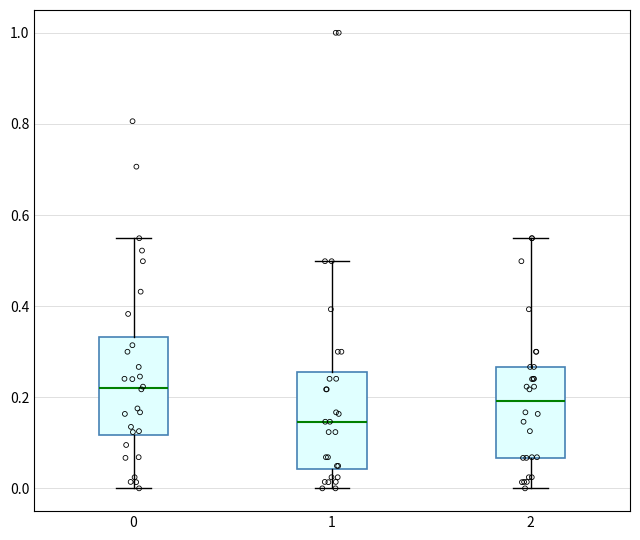

Which box's median line is the lowest?

1